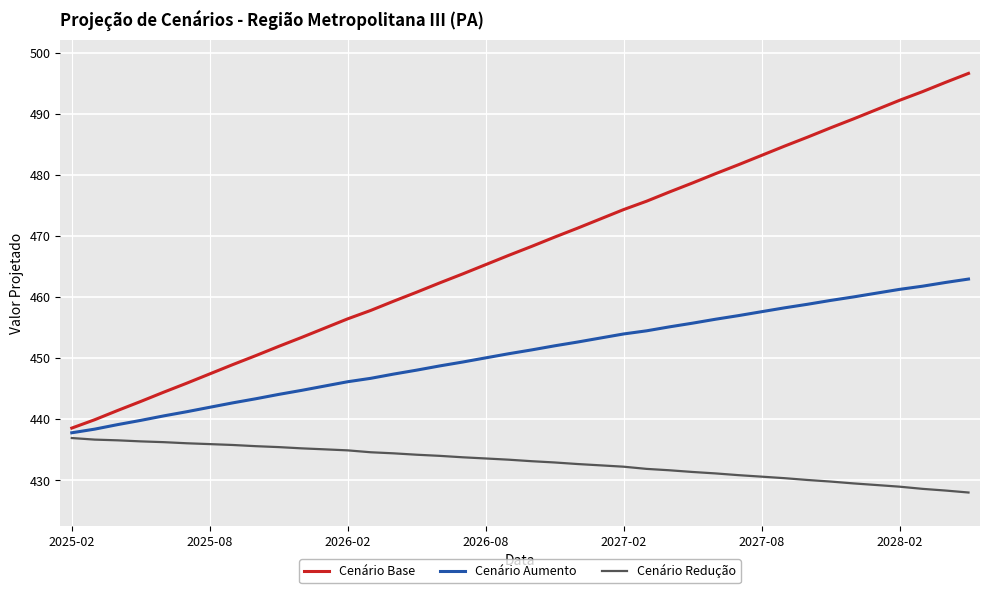

True or false: Cenário Base and Cenário Redução cross at least once.

False